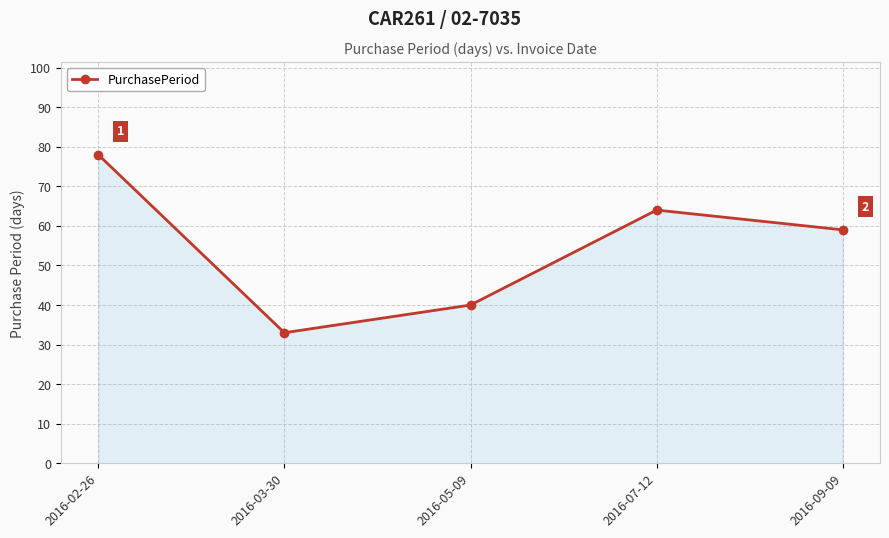

How many lines are shown in the chart?

1